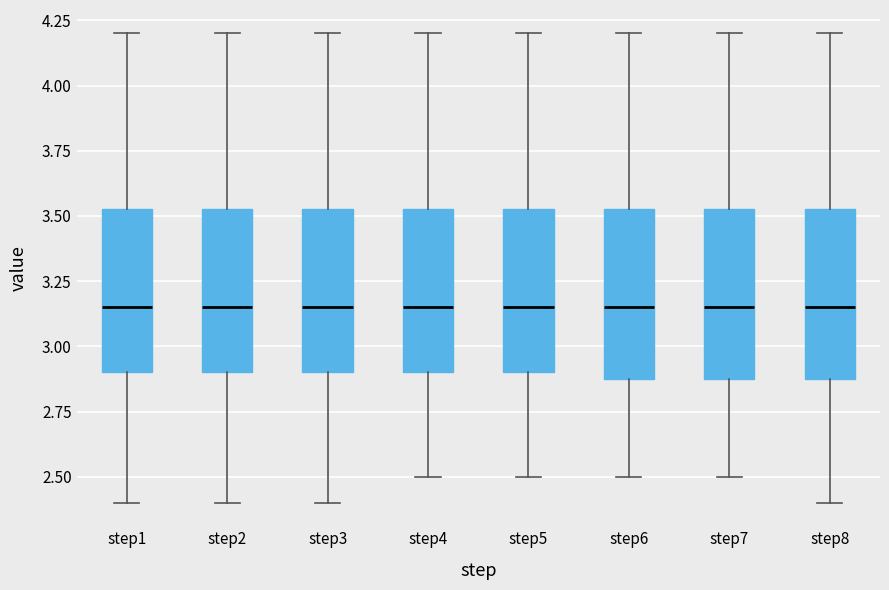

Reading left to right, transcribe this box plot: for each box, give where its median line is, the range the box spans, and where its two whiskers end, as read against the y-axis. The values are not printed on the chart, so give them approximately, as read against the axis.

step1: median 3.15, box 2.90 to 3.55, whiskers 2.40 to 4.20
step2: median 3.15, box 2.90 to 3.55, whiskers 2.40 to 4.20
step3: median 3.15, box 2.90 to 3.55, whiskers 2.40 to 4.20
step4: median 3.15, box 2.90 to 3.55, whiskers 2.50 to 4.20
step5: median 3.15, box 2.90 to 3.55, whiskers 2.50 to 4.20
step6: median 3.15, box 2.90 to 3.55, whiskers 2.50 to 4.20
step7: median 3.15, box 2.90 to 3.55, whiskers 2.50 to 4.20
step8: median 3.15, box 2.90 to 3.55, whiskers 2.40 to 4.20